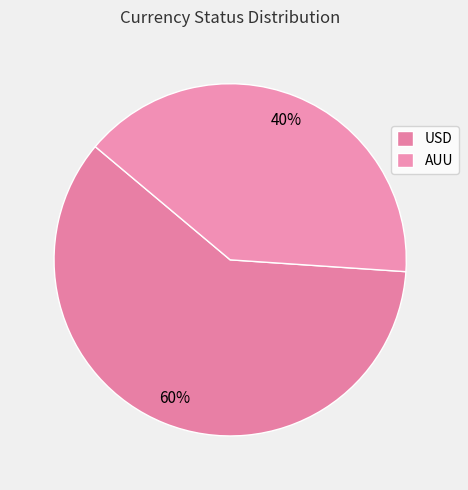

How many slices are in this pie chart?

2